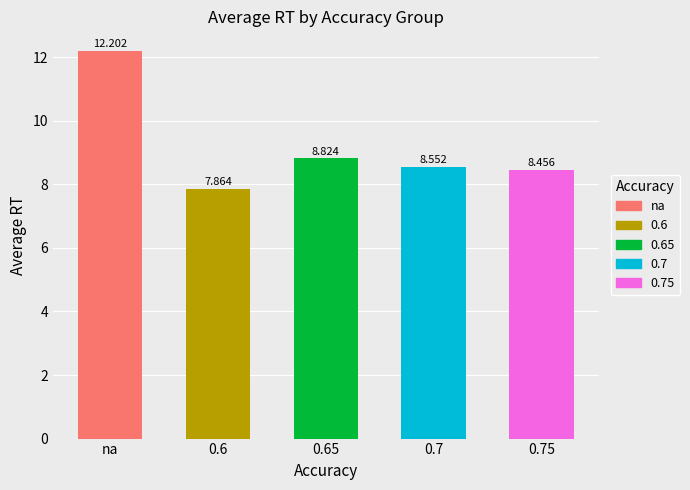

What is the label of the 2nd bar from the right?

0.7